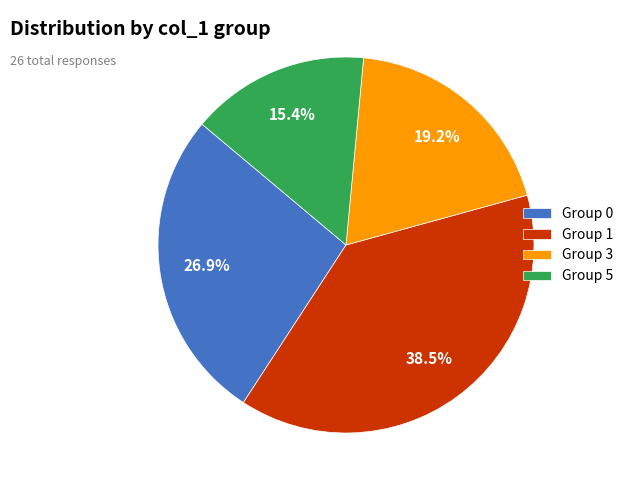

What is the total percentage of Group 5 and Group 0?

42.3%